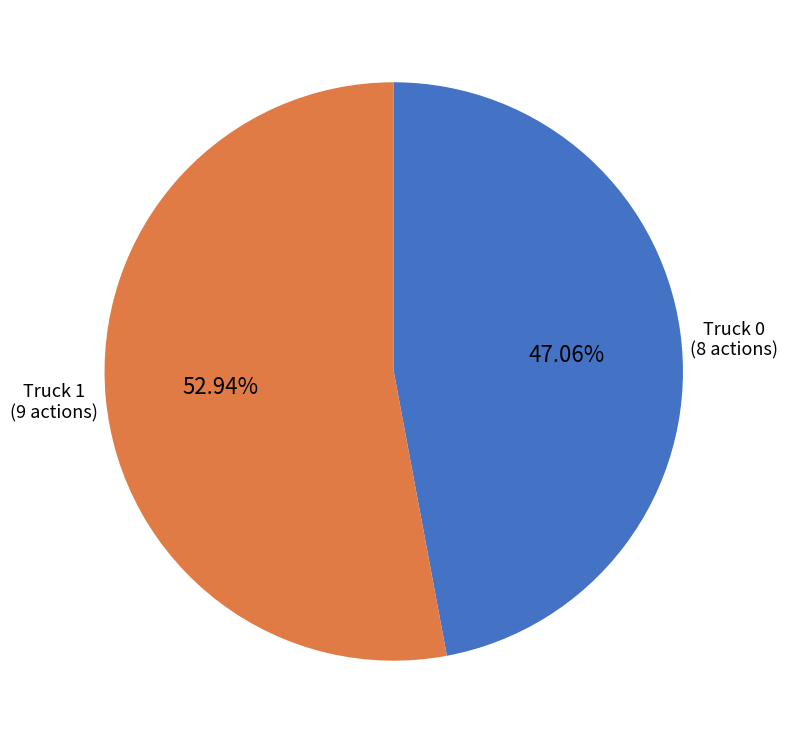

Is there a majority slice in this chart?

Yes